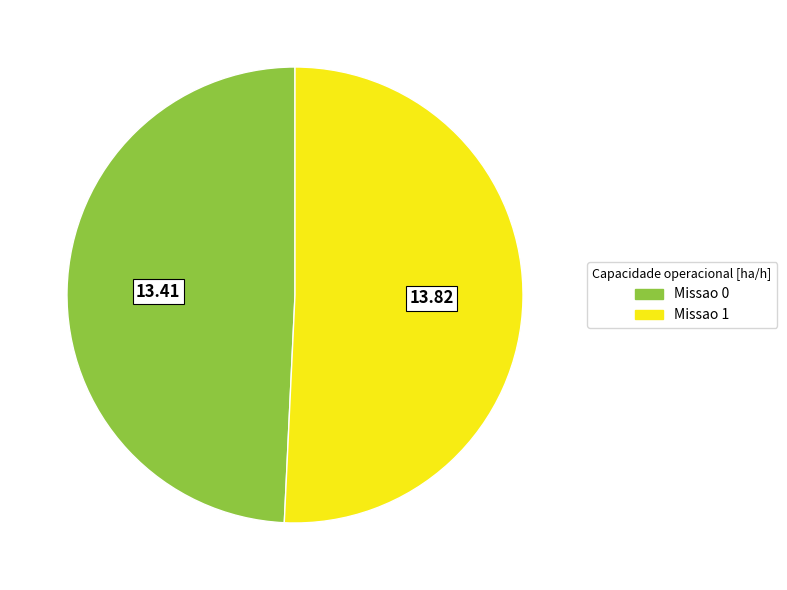

Does Missao 0 account for over 50% of the chart?

No